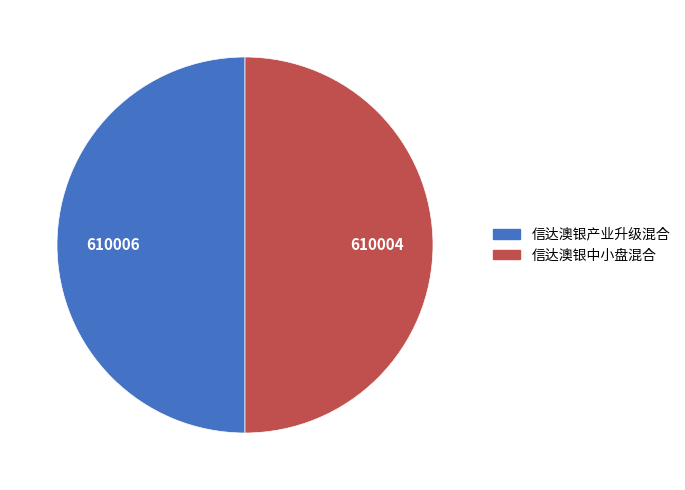

True or false: 信达澳银中小盘混合 accounts for 39% of the total.

False